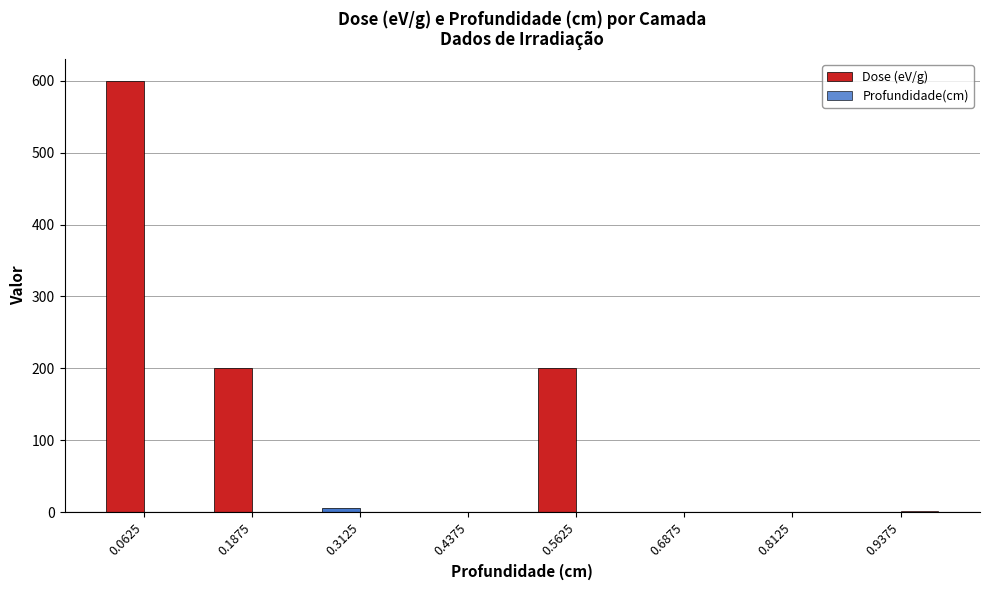

What is the sum of the Dose (eV/g) values at 0.6875 and 0.5625?

200.0